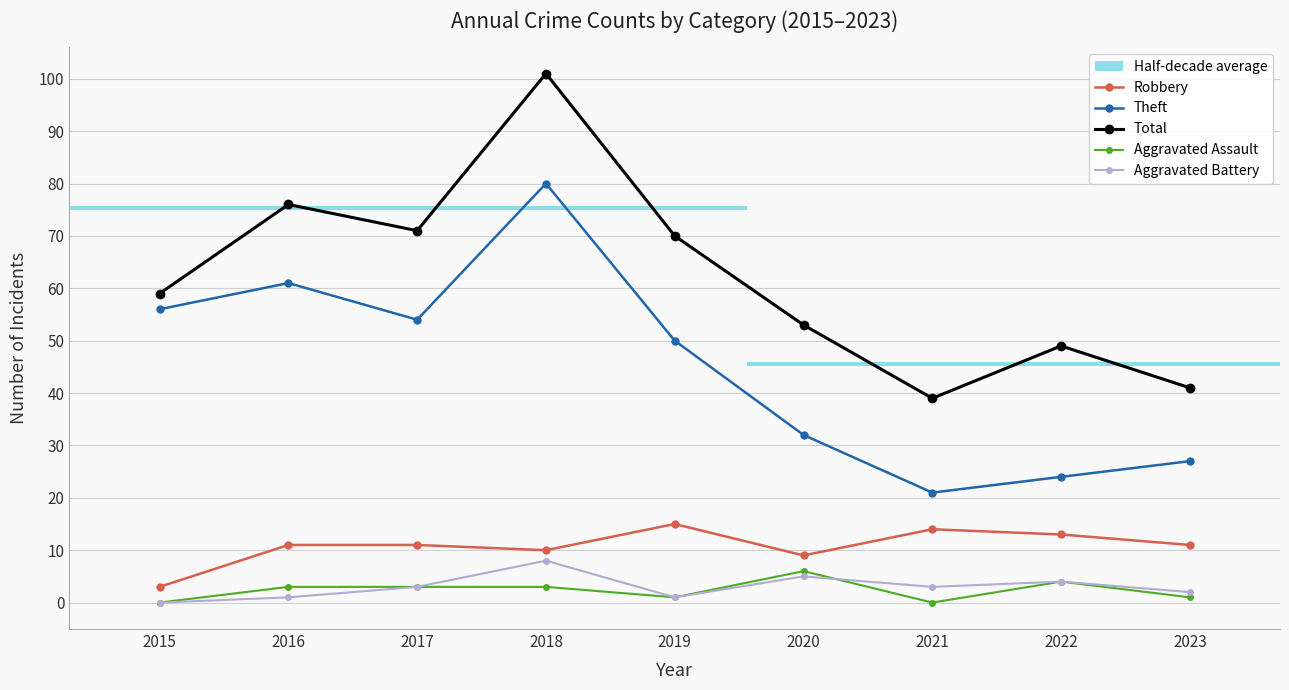

Which category has the highest value across all series?

2018